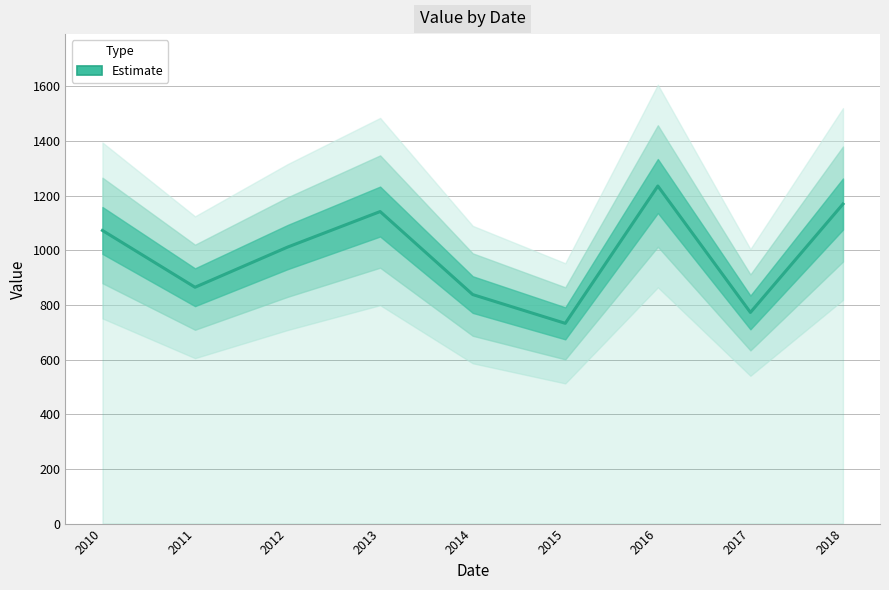

How many points are lower than both their immediate neighbors (excluding endpoints)?

3